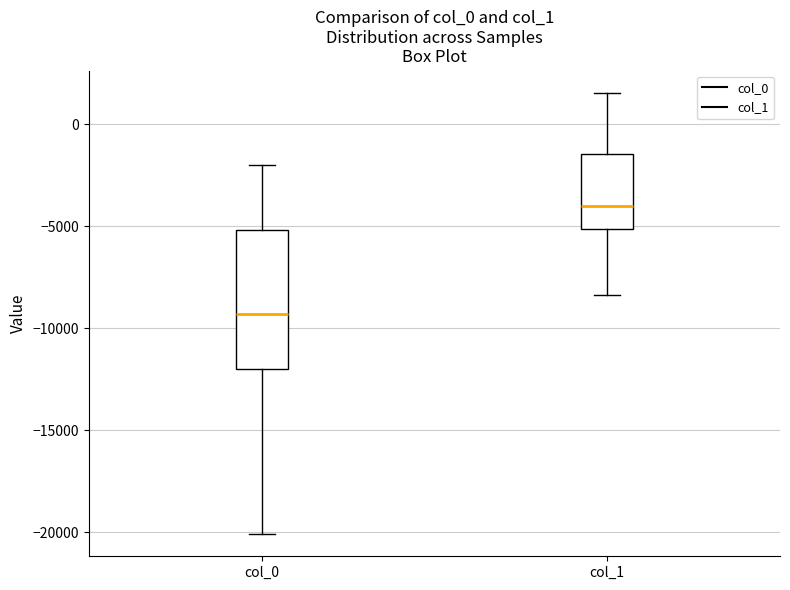

Reading left to right, read every box against the y-axis: the position of its median line, the range the box covers, and the ends of its whiskers. The values are not printed on the chart, so give them approximately, as read against the axis.

col_0: median -9500, box -12000 to -5000, whiskers -20000 to -2000
col_1: median -4000, box -5000 to -1500, whiskers -8500 to 1500